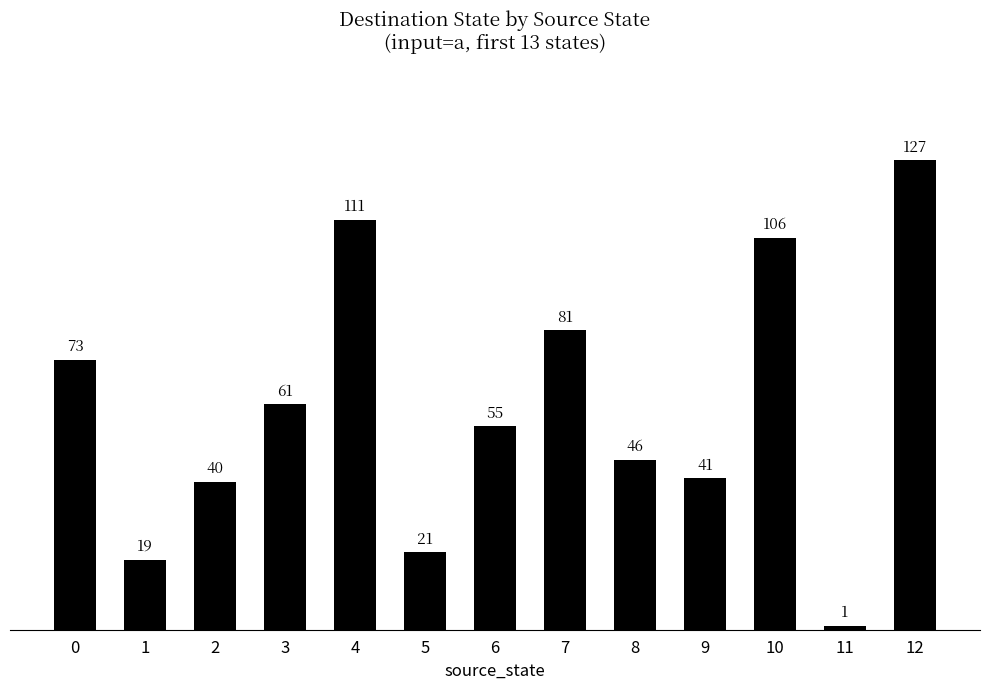

How many values are below 55?

6